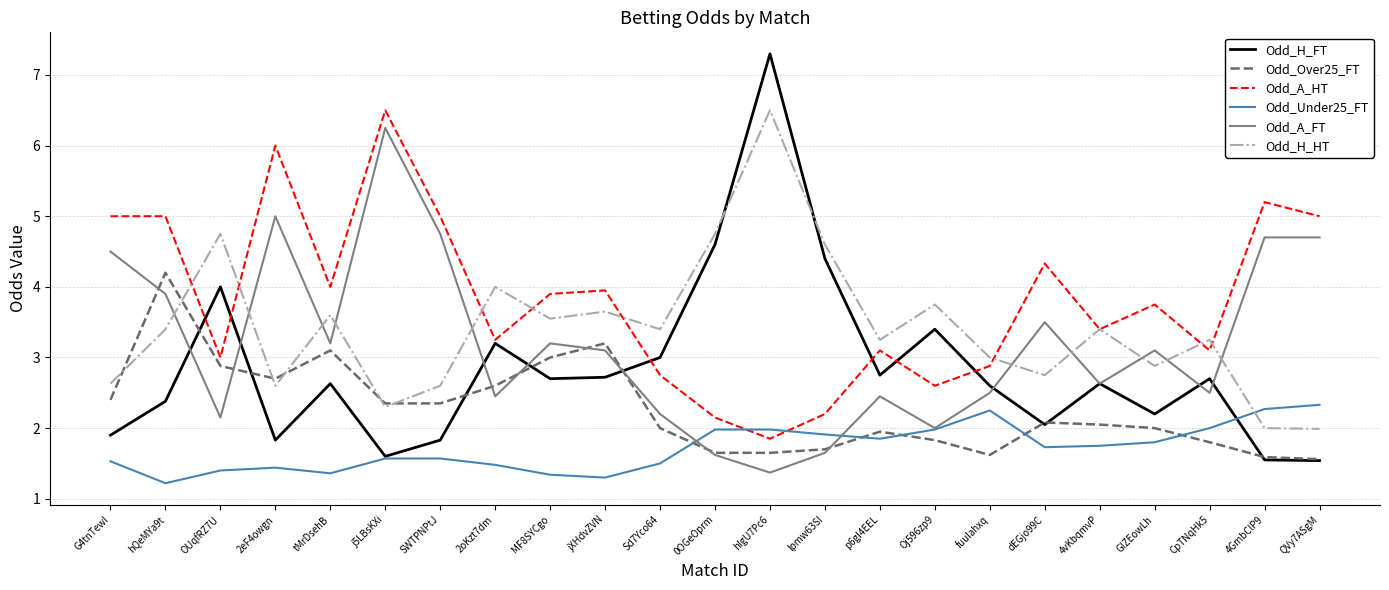

What is the average value of the Odd_H_HT series?

3.4